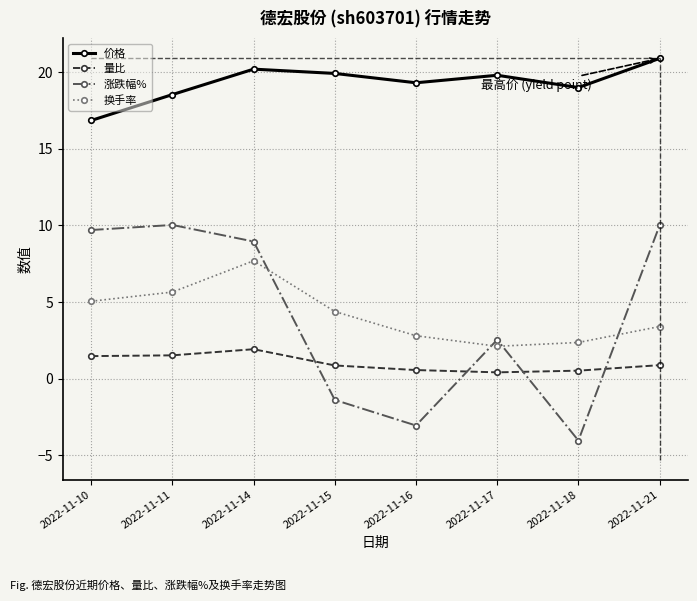

Which series has the largest range (max minus min)?

涨跌幅%